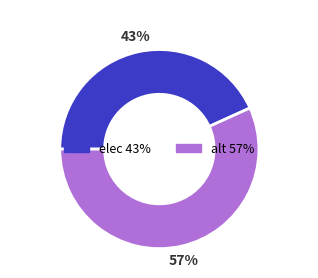

Combined, do elec and alt account for over 50%?

Yes